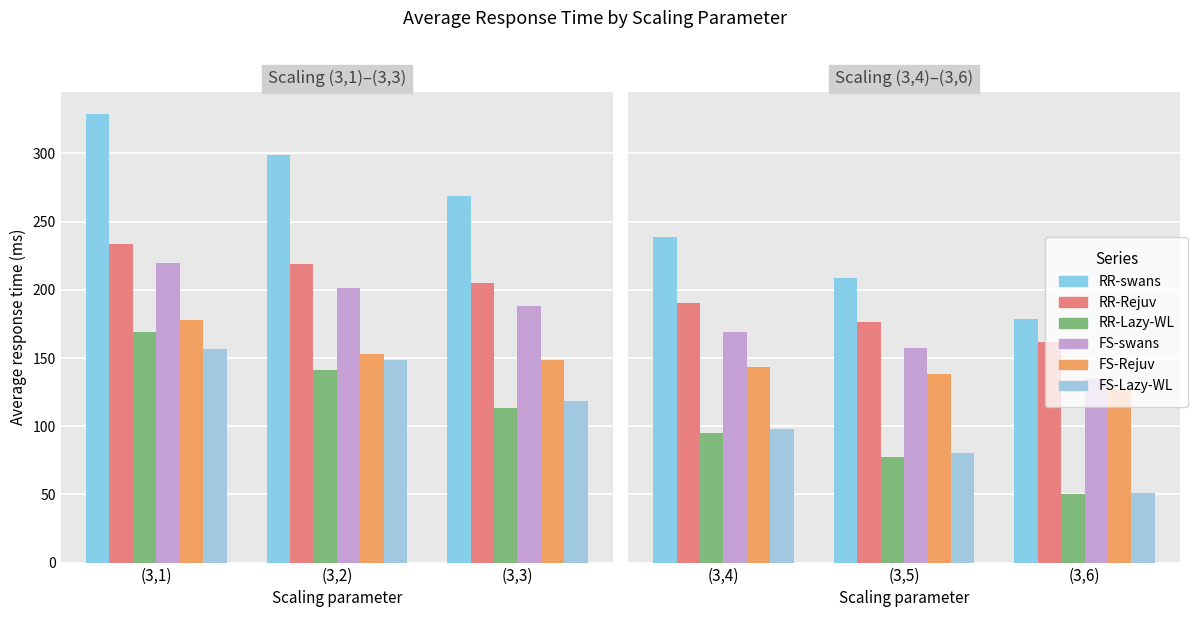

What is the label of the 1st bar from the left?

(3,4)